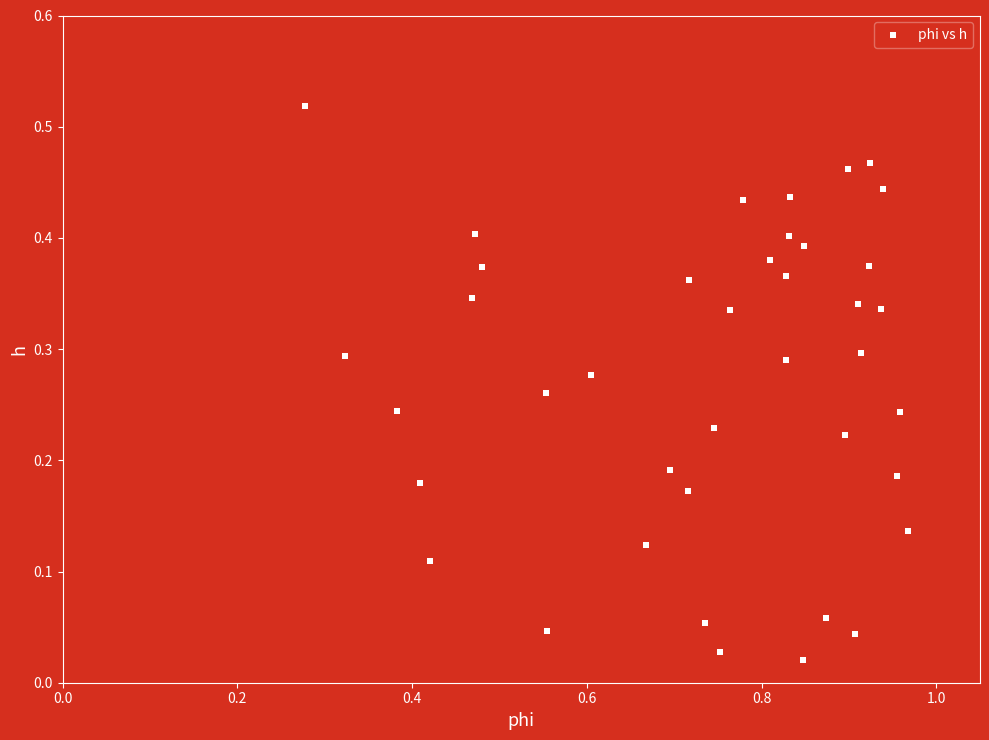

What is the range of X values (max minus min)?

0.7